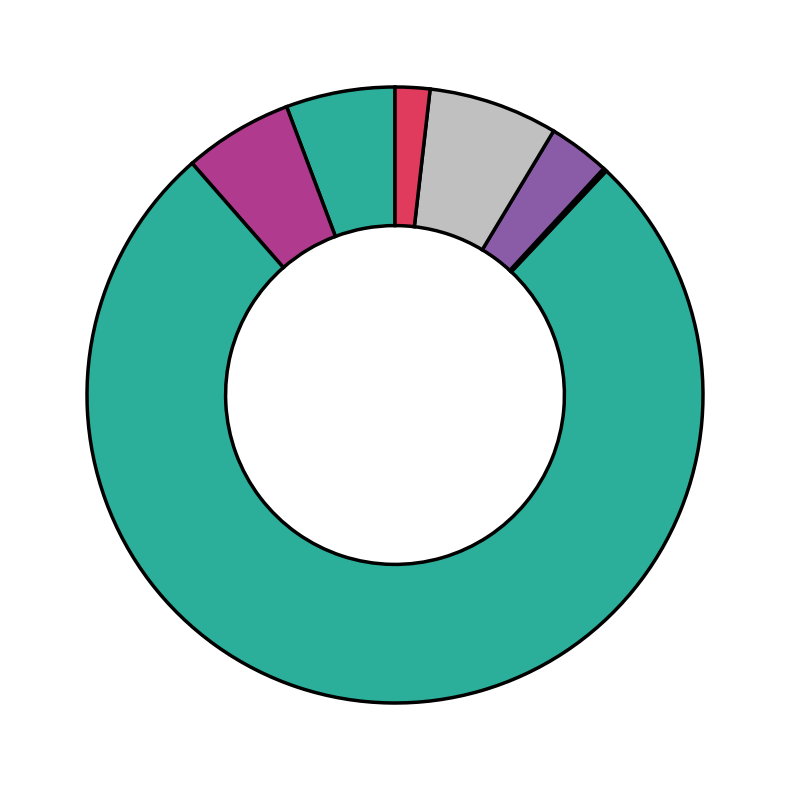

How many segments does this pie chart have?

7